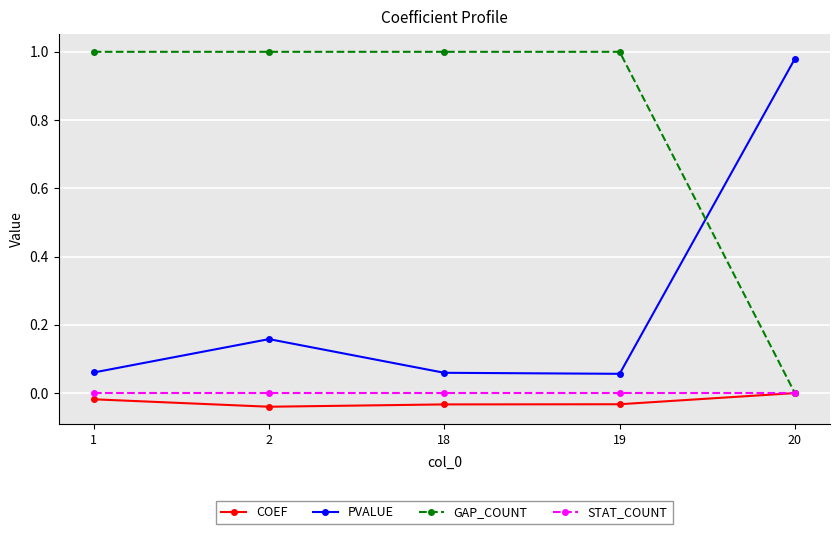

True or false: PVALUE and COEF cross at least once.

False